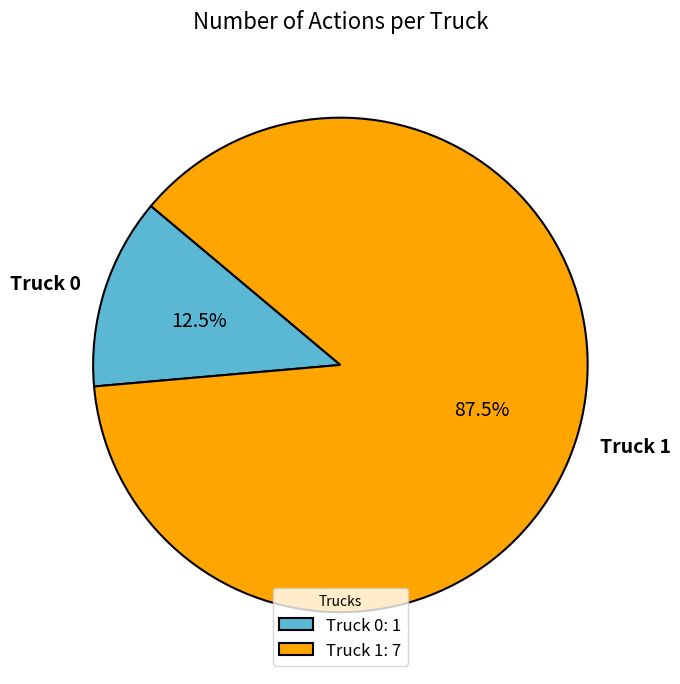

Which category has the biggest portion of the pie?

Truck 1